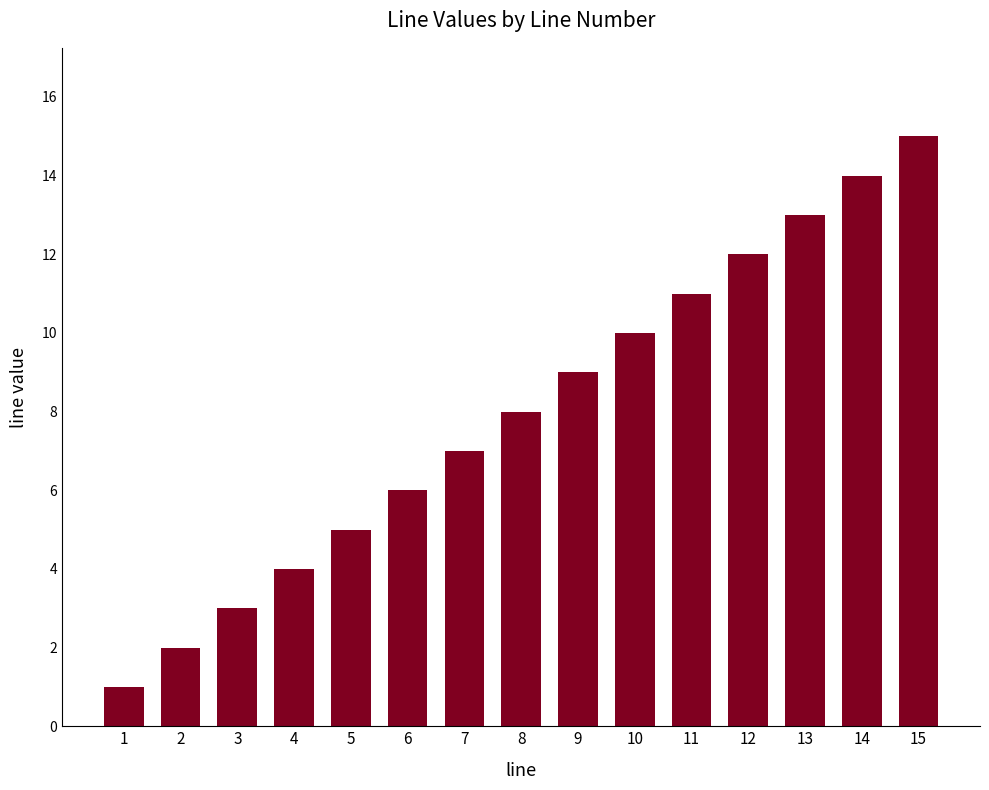

List the labels in order of value, largest first.

15, 14, 13, 12, 11, 10, 9, 8, 7, 6, 5, 4, 3, 2, 1